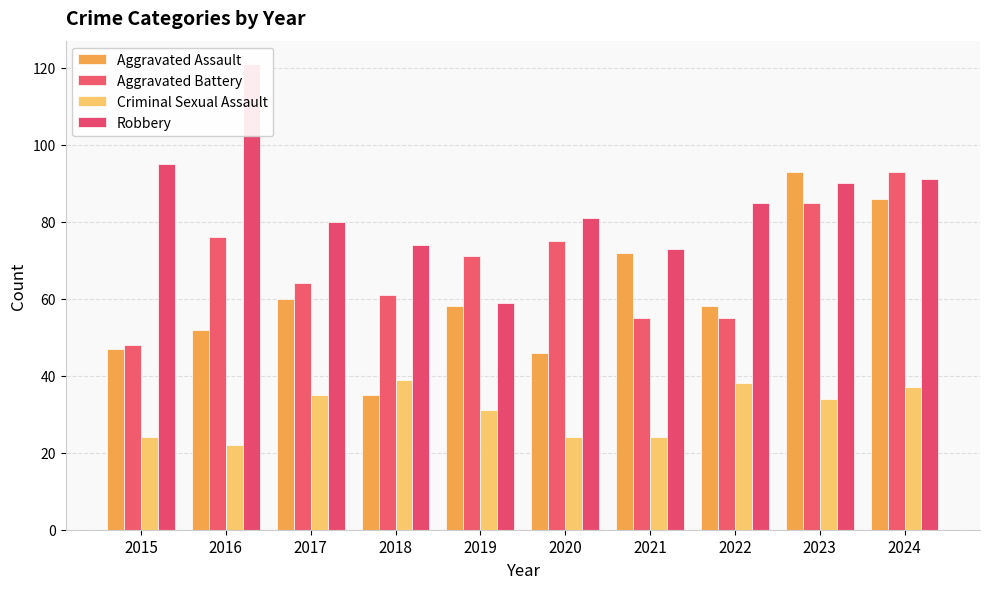

Reading left to right, what are all the values shown in this chart?

Aggravated Assault: 2015=47	2016=52	2017=60	2018=35	2019=58	2020=46	2021=72	2022=58	2023=93	2024=86
Aggravated Battery: 2015=48	2016=76	2017=64	2018=61	2019=71	2020=75	2021=55	2022=55	2023=85	2024=93
Criminal Sexual Assault: 2015=24	2016=22	2017=35	2018=39	2019=31	2020=24	2021=24	2022=38	2023=34	2024=37
Robbery: 2015=95	2016=121	2017=80	2018=74	2019=59	2020=81	2021=73	2022=85	2023=90	2024=91